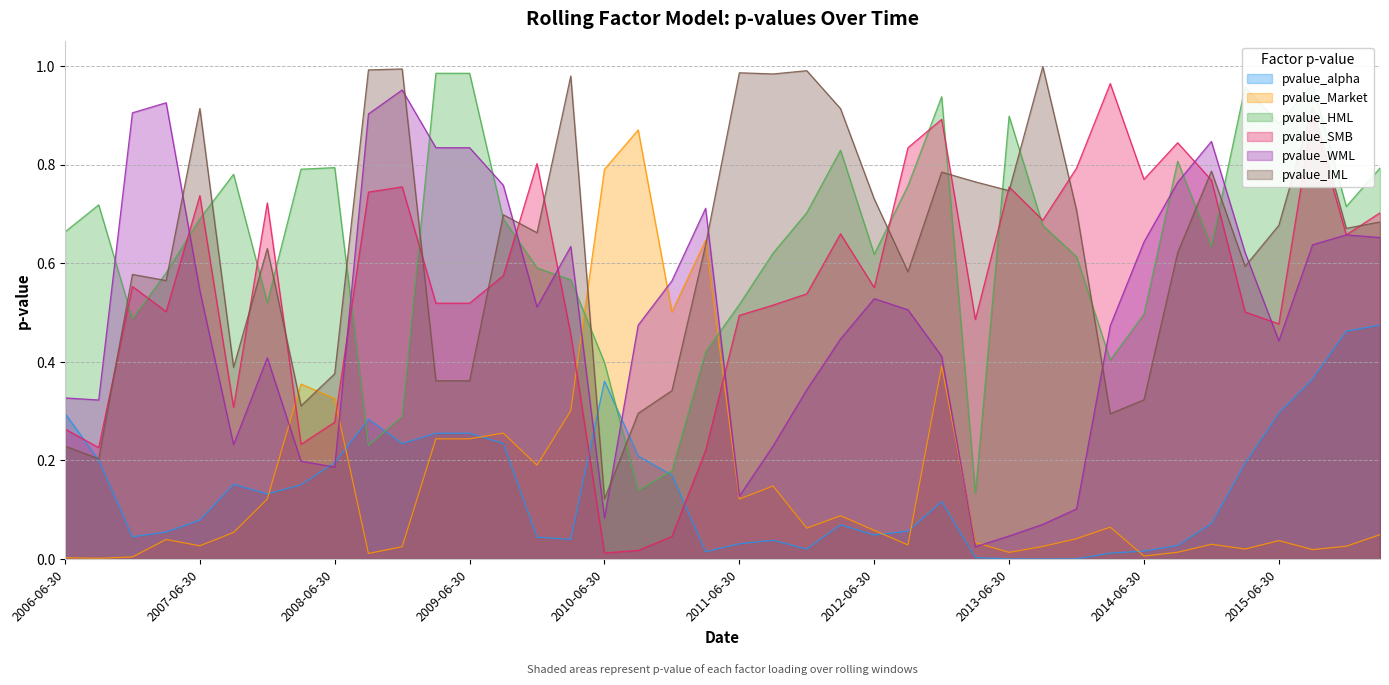

Is the value of pvalue_IML at 2009-09-30 greater than the value of pvalue_alpha at 2016-03-31?

Yes